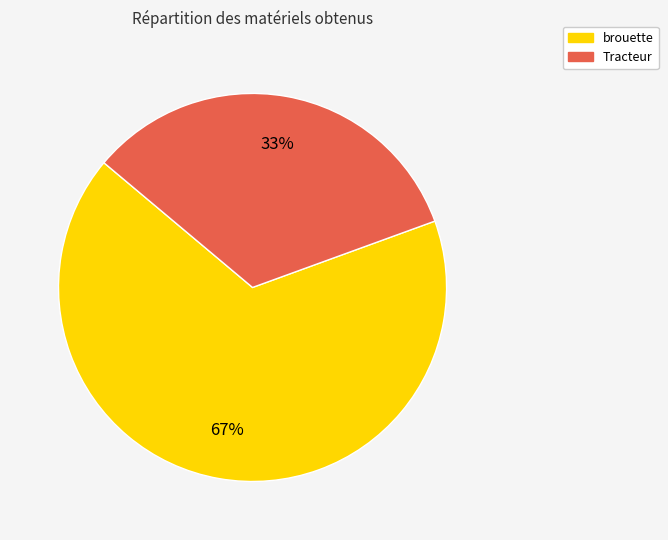

Rank the categories by value from lowest to highest.

Tracteur, brouette